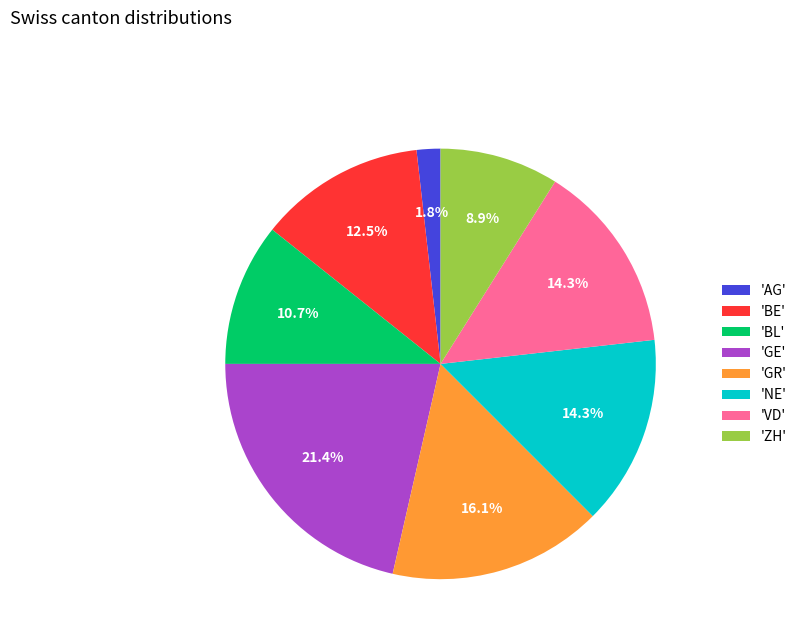

To the nearest percent, what is the difference between the largest and smallest slice percentages?

20%